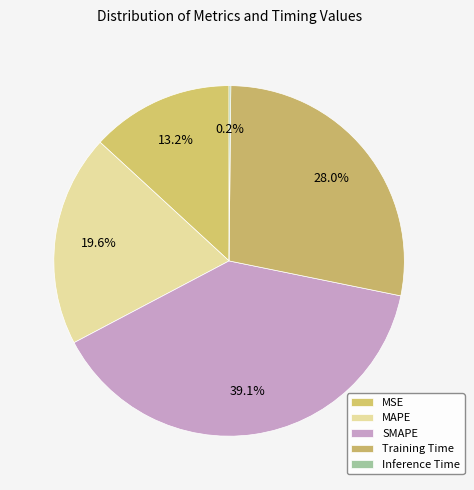

Is the sum of Inference Time and MAPE greater than half?

No